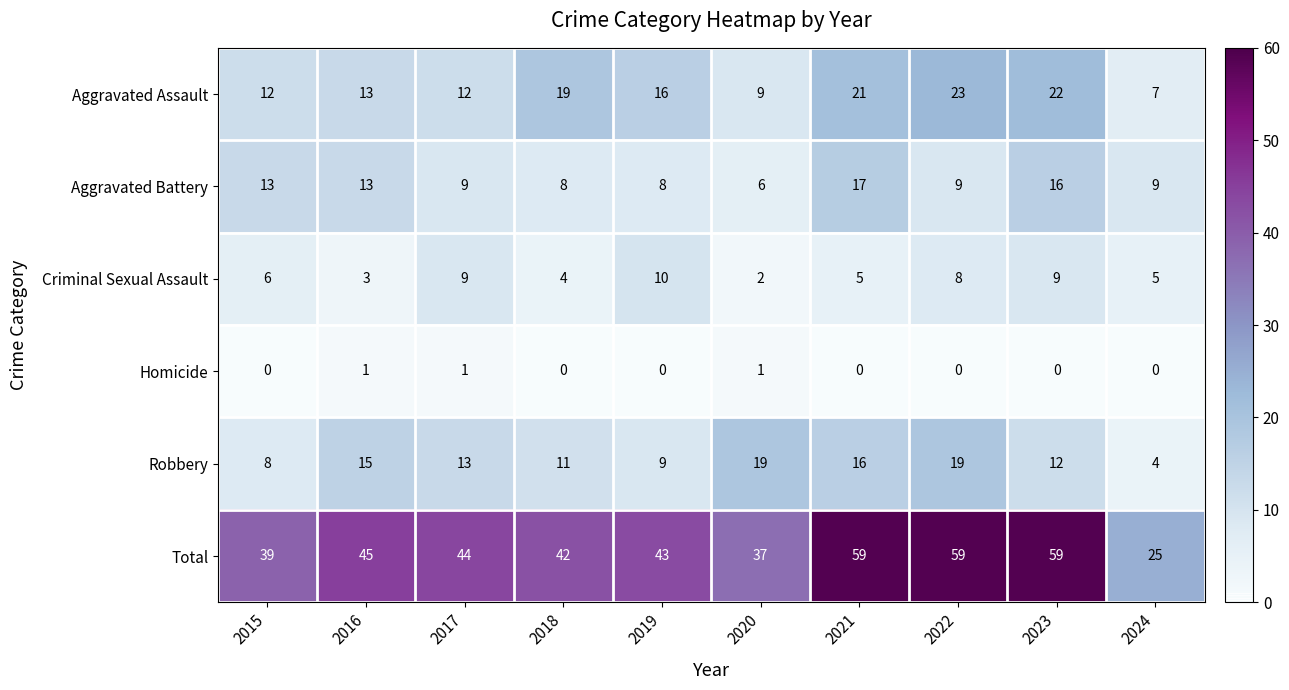

List the series in order of their peak value, lowest first.

Homicide, Criminal Sexual Assault, Aggravated Battery, Robbery, Aggravated Assault, Total